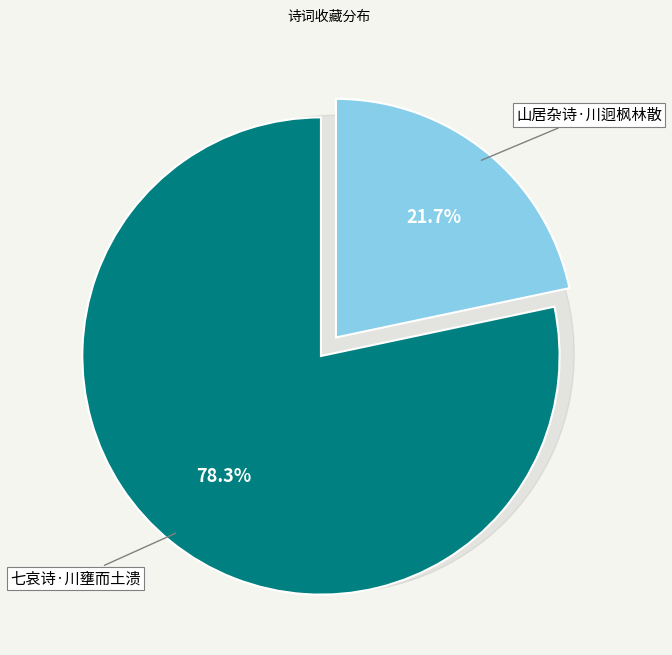

How many segments does this pie chart have?

2